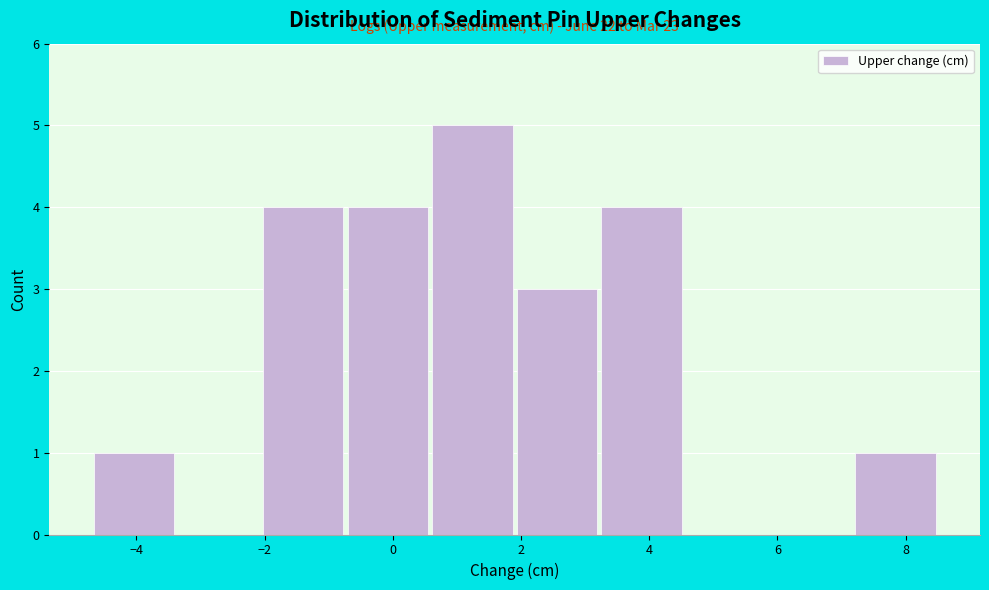

Which range on the x-axis has the tallest bar?

0.58 to 1.90